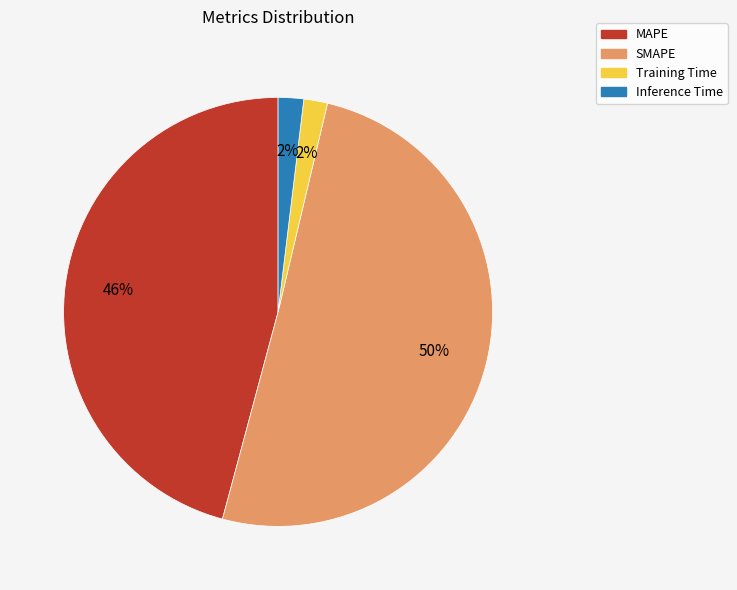

Combined, do Inference Time and Training Time account for over 50%?

No